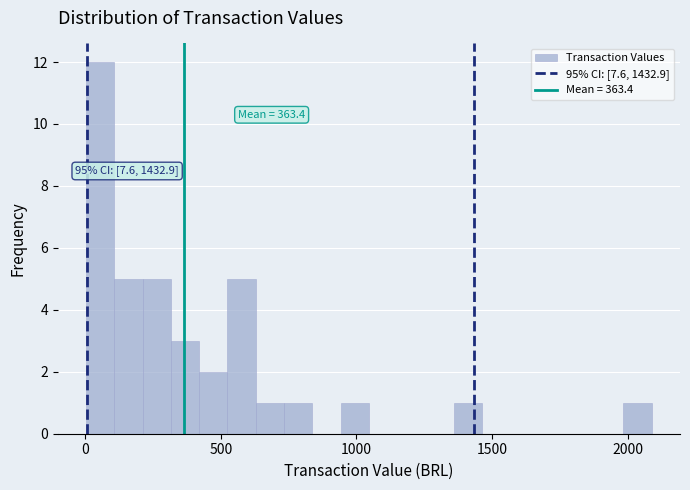

Read against the x-axis, roughly where is the centre of the tallest bar?

50